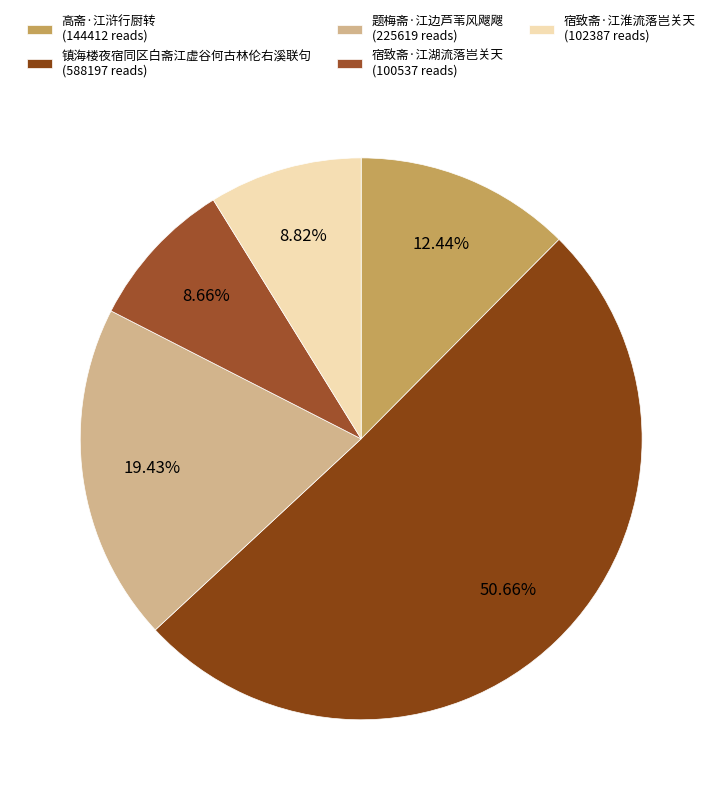

How many slices are in this pie chart?

5